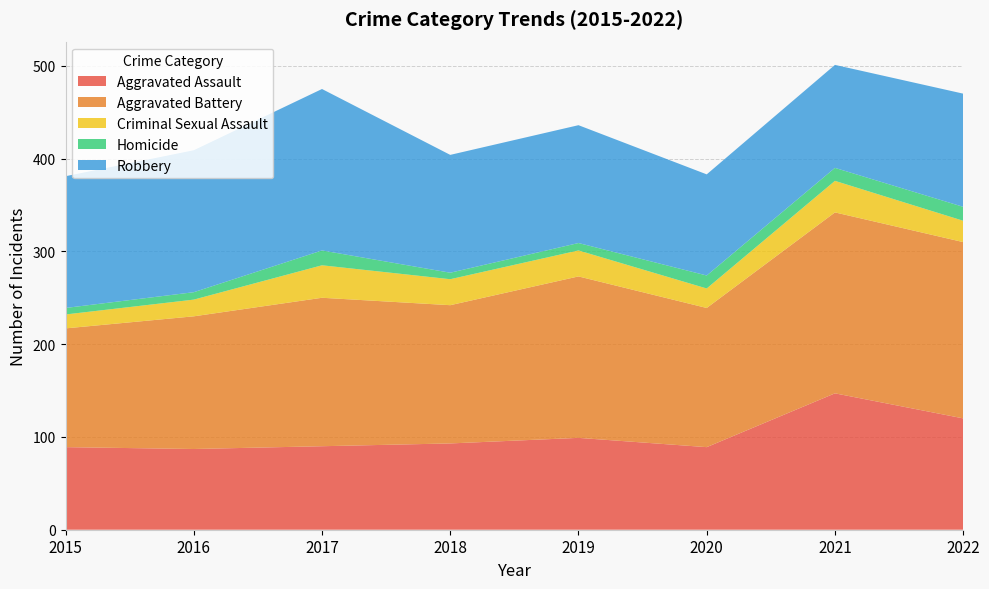

Reading left to right, what are all the values shown in this chart?

Aggravated Assault: 89	87	90	93	99	89	147	120
Aggravated Battery: 128	143	160	149	174	150	195	190
Criminal Sexual Assault: 15	18	35	28	28	21	34	23
Homicide: 7	8	16	7	8	14	14	15
Robbery: 142	153	174	127	127	109	111	122